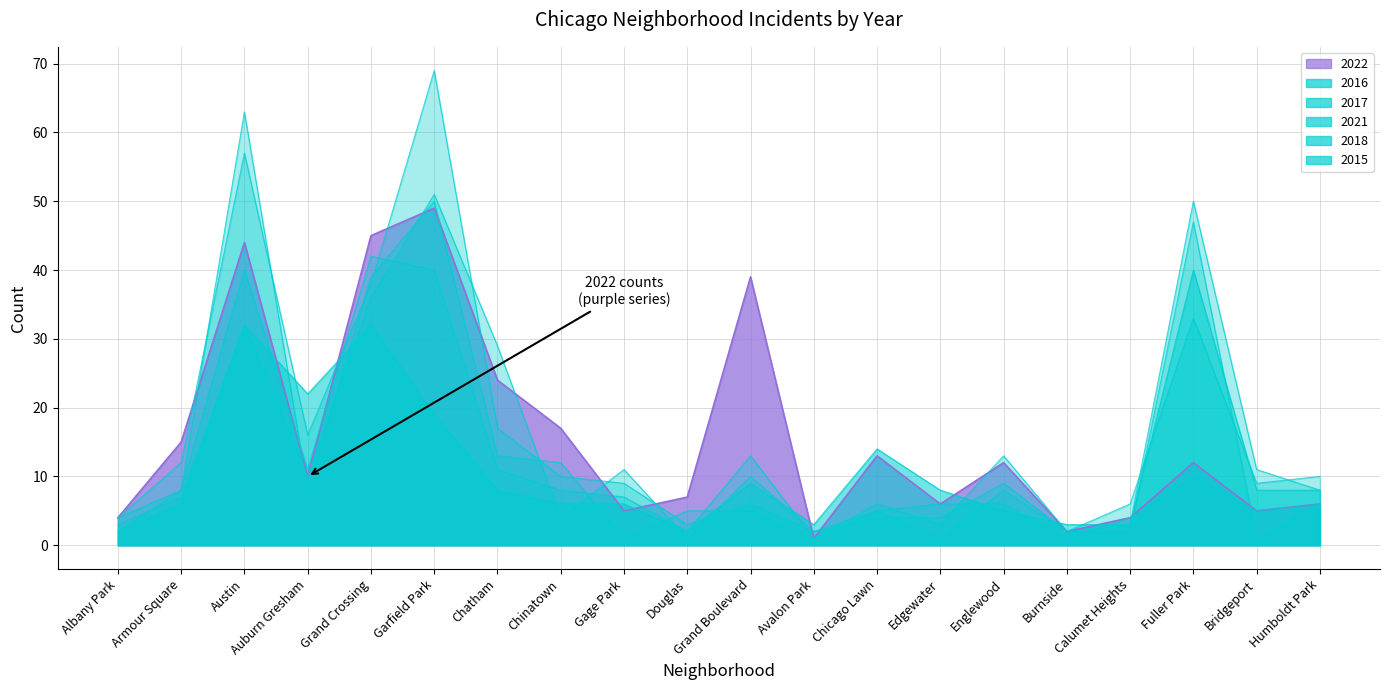

What is the maximum value shown in the chart?

69